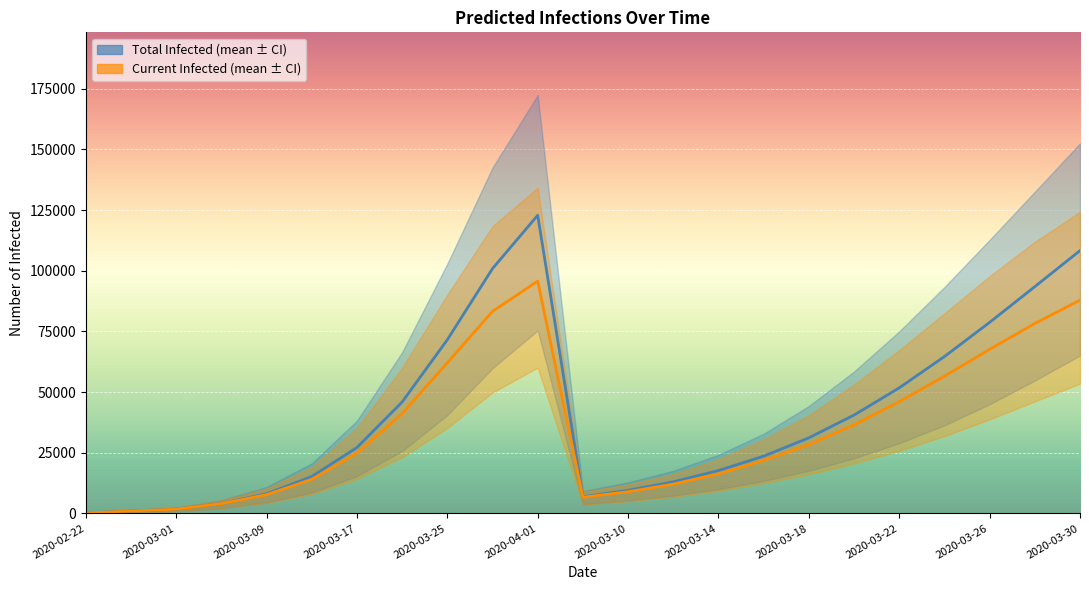

In predicted_current_infected_mean, how many points are higher than both neighbors (excluding endpoints)?

1